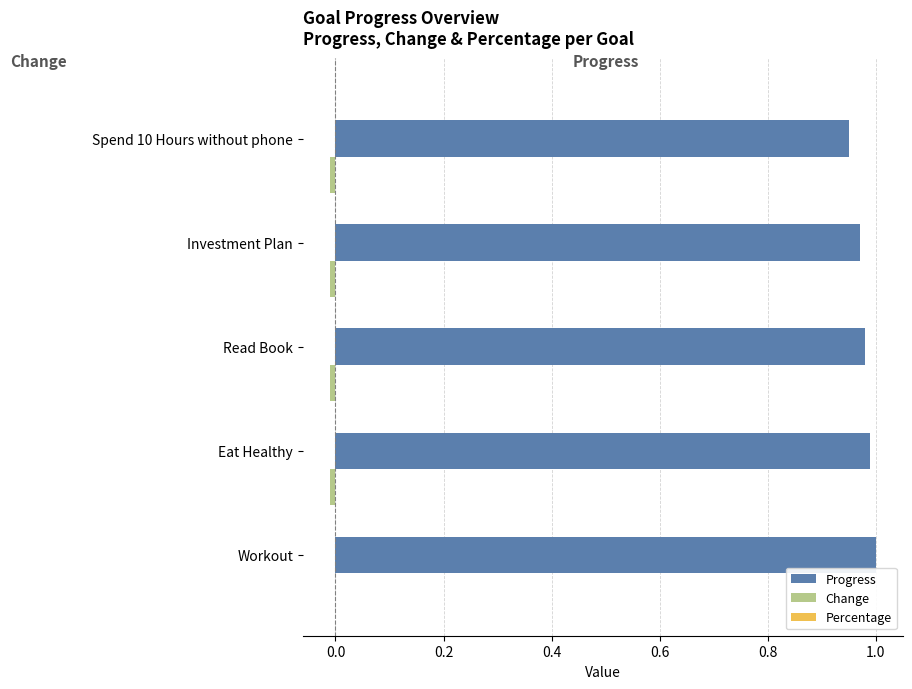

At which category is the sum across all series the highest?

Workout